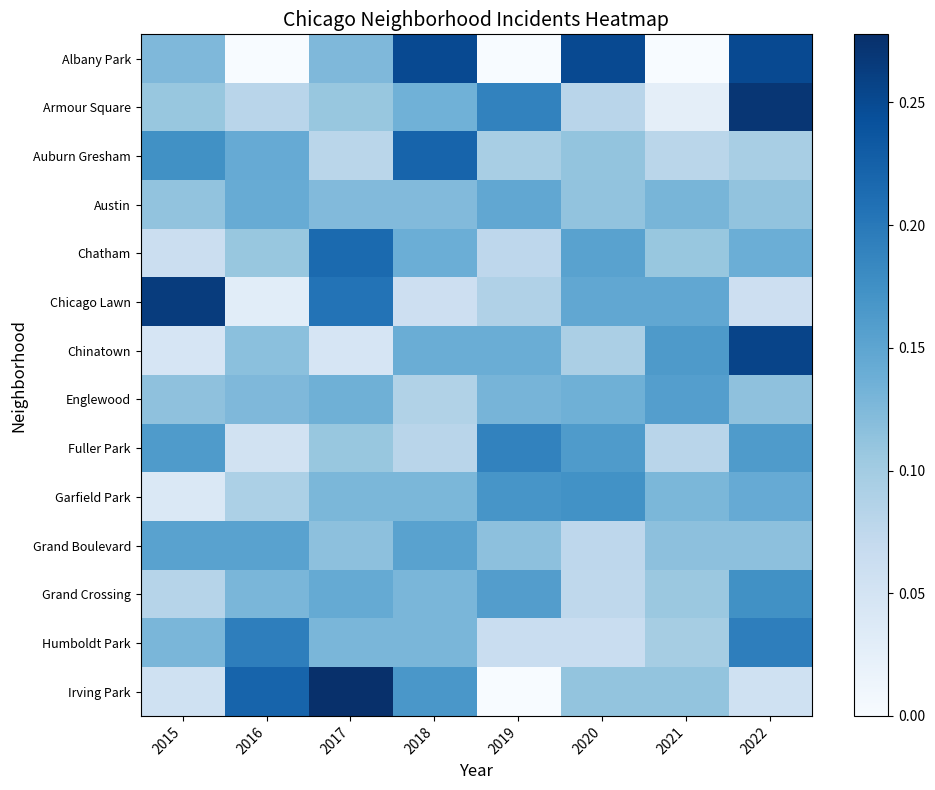

Which has a higher value, 2019 or 2018?

2018